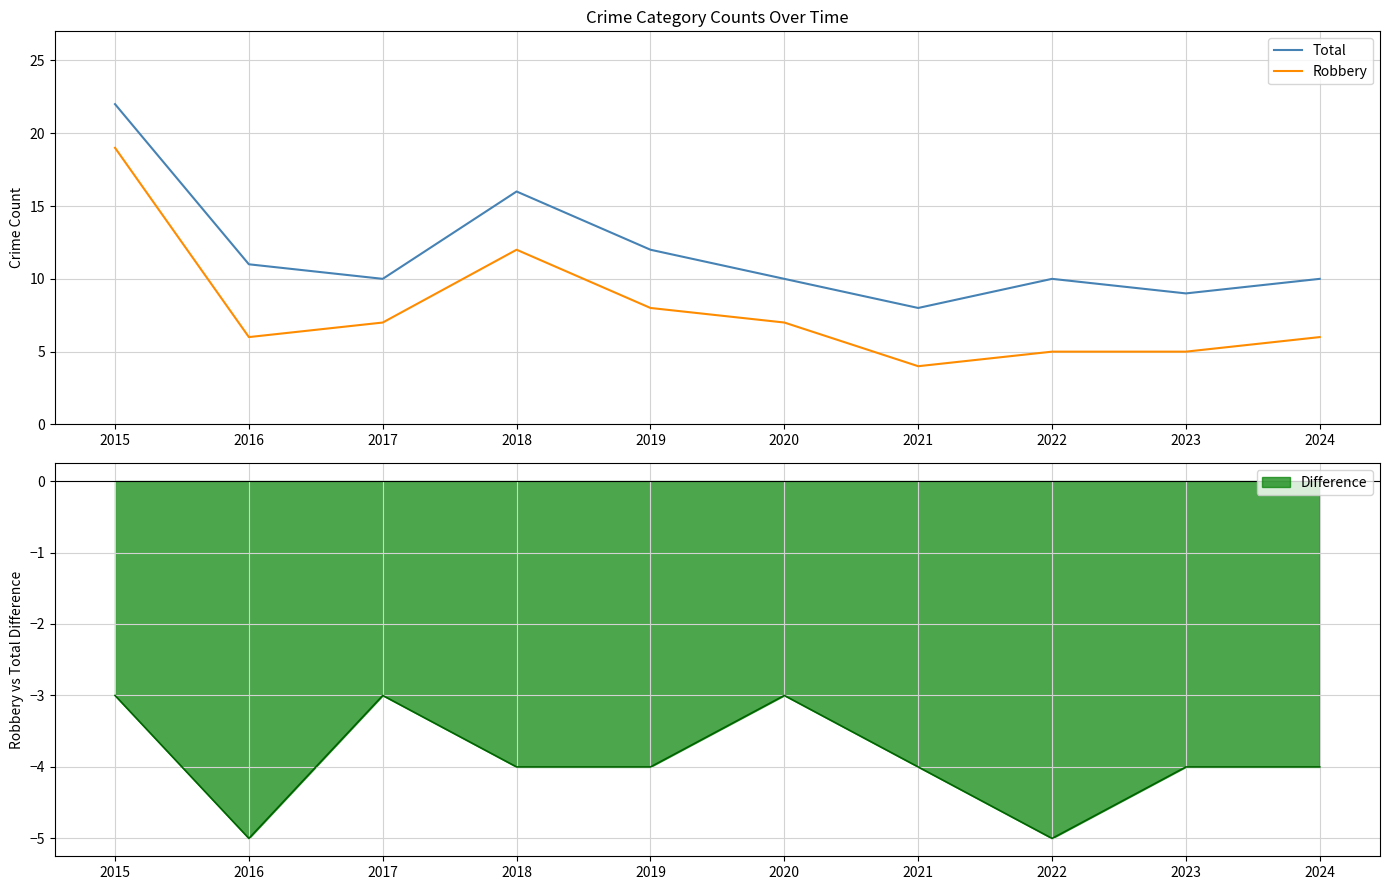

In Robbery, how many points are lower than both neighbors (excluding endpoints)?

2